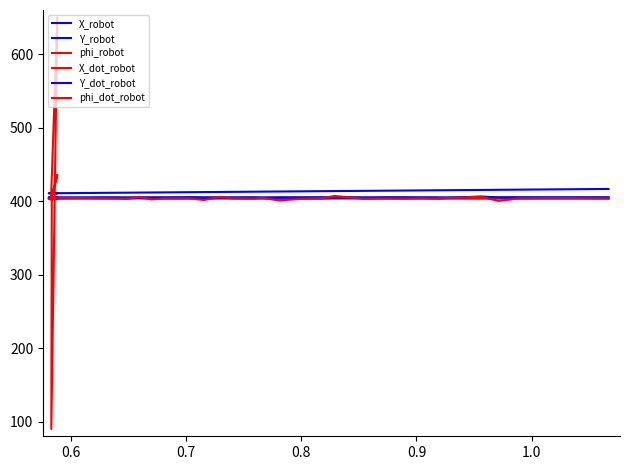

How many categories are shown in the chart?

40